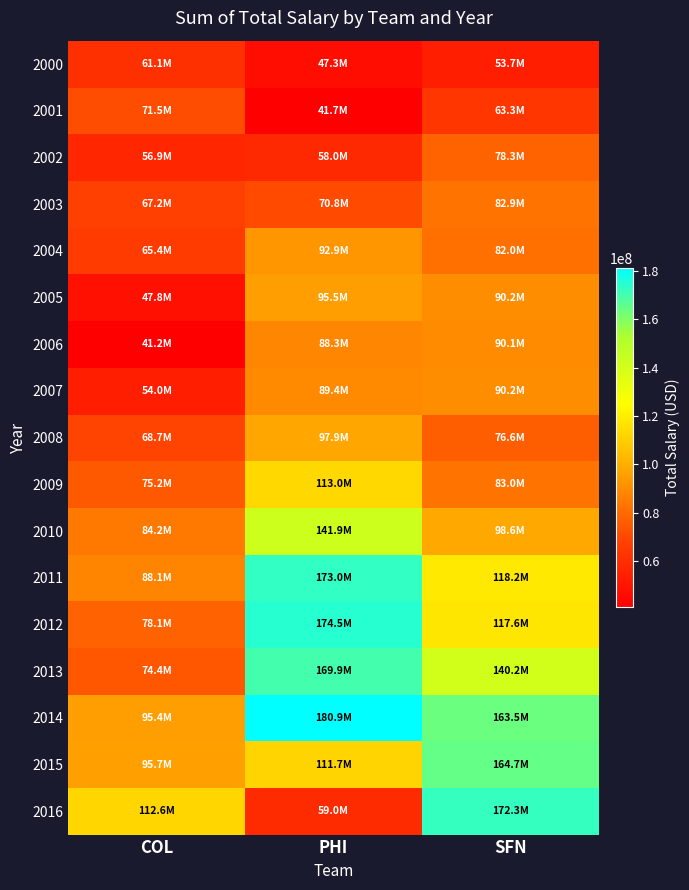

Reading left to right, what are all the values shown in this chart?

2000: COL=61111190	PHI=47308000	SFN=53737826
2001: COL=71541334	PHI=41663833	SFN=63280167
2002: COL=56851043	PHI=57954999	SFN=78299835
2003: COL=67179667	PHI=70780000	SFN=82852167
2004: COL=65445167	PHI=92919167	SFN=82019166
2005: COL=47839000	PHI=95522000	SFN=90199500
2006: COL=41233000	PHI=88273333	SFN=90056419
2007: COL=54041000	PHI=89428213	SFN=90219056
2008: COL=68655500	PHI=97879880	SFN=76594500
2009: COL=75201000	PHI=113004046	SFN=83026450
2010: COL=84227000	PHI=141928379	SFN=98641333
2011: COL=88148071	PHI=172976379	SFN=118198333
2012: COL=78069571	PHI=174538938	SFN=117620683
2013: COL=74409071	PHI=169863189	SFN=140180334
2014: COL=95403500	PHI=180944967	SFN=163510167
2015: COL=95688600	PHI=111693000	SFN=164701500
2016: COL=112645071	PHI=58980000	SFN=172253778